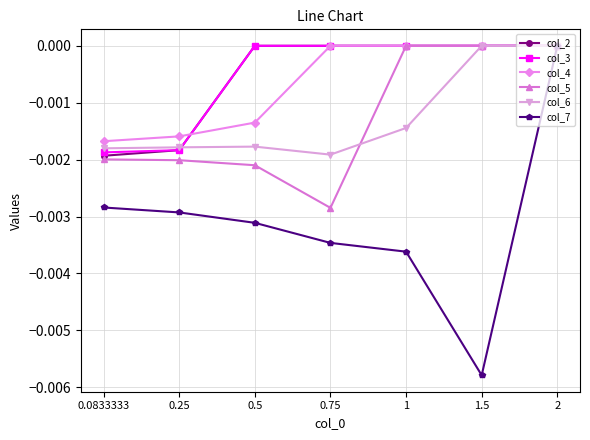

What position from the left is 0.5?

3